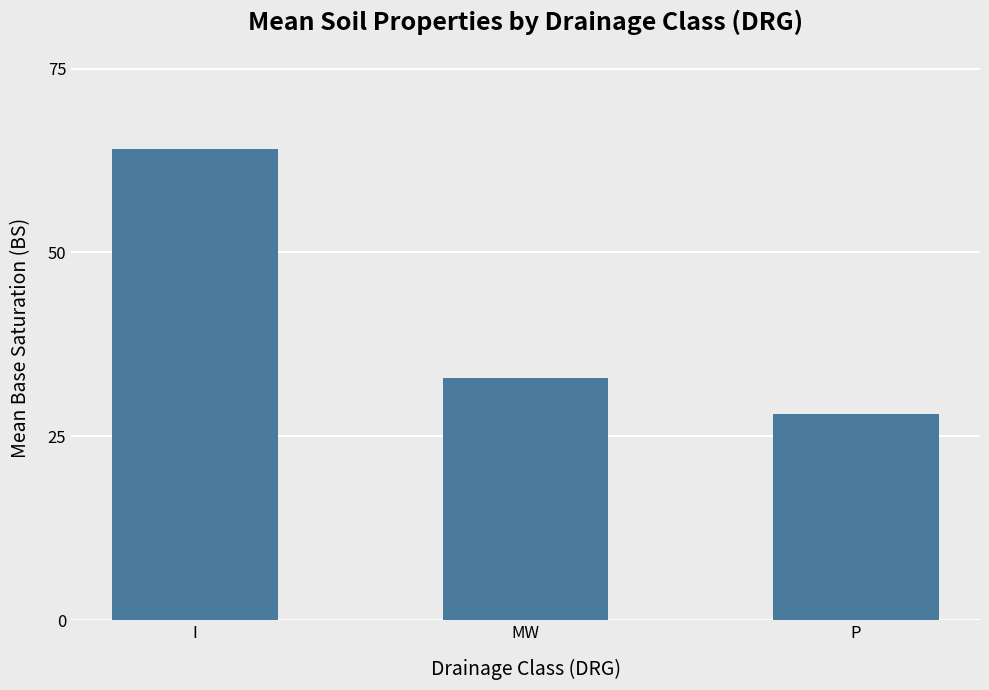

How many bars are there in total?

3